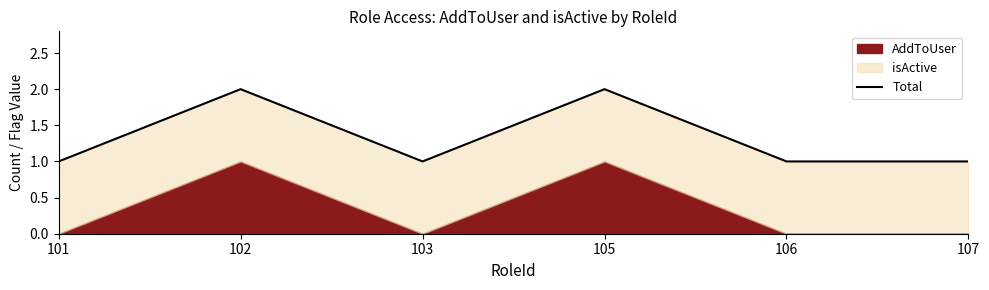

List the labels in order of value, largest first.

102, 105, 101, 103, 106, 107